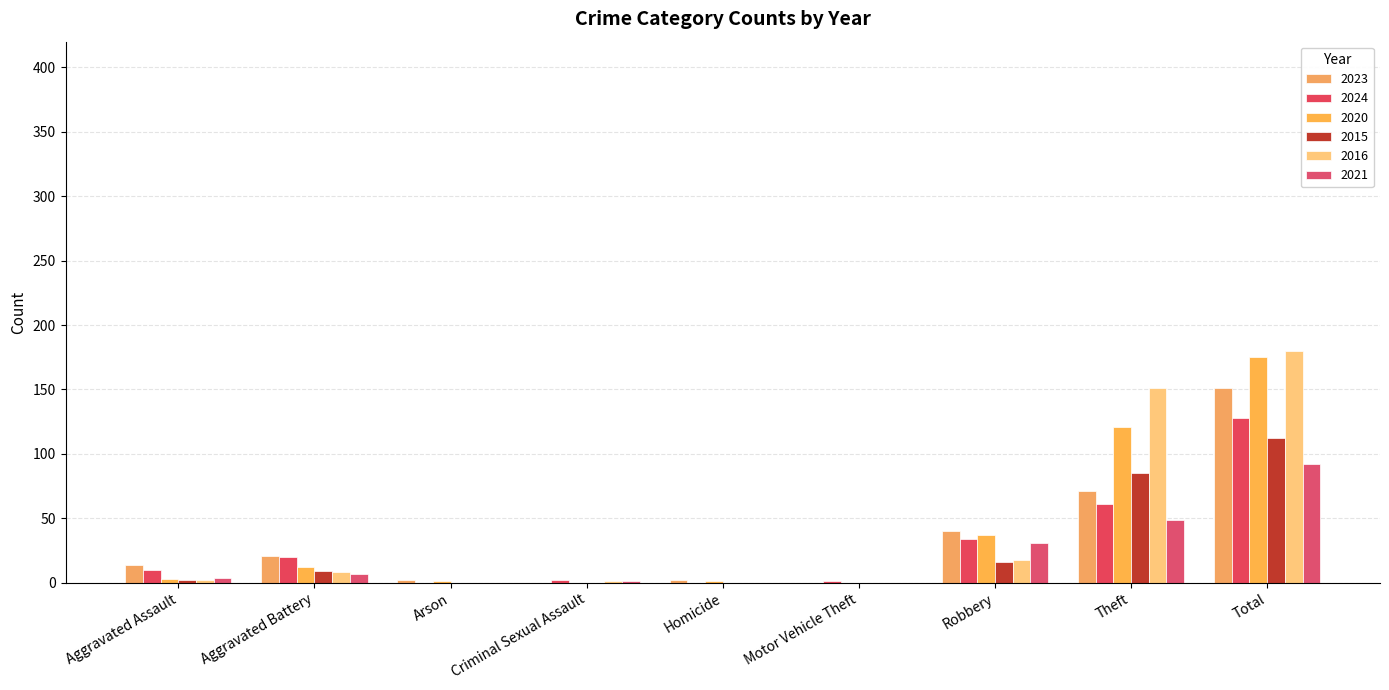

What is the total value across all series at Aggravated Battery?

77